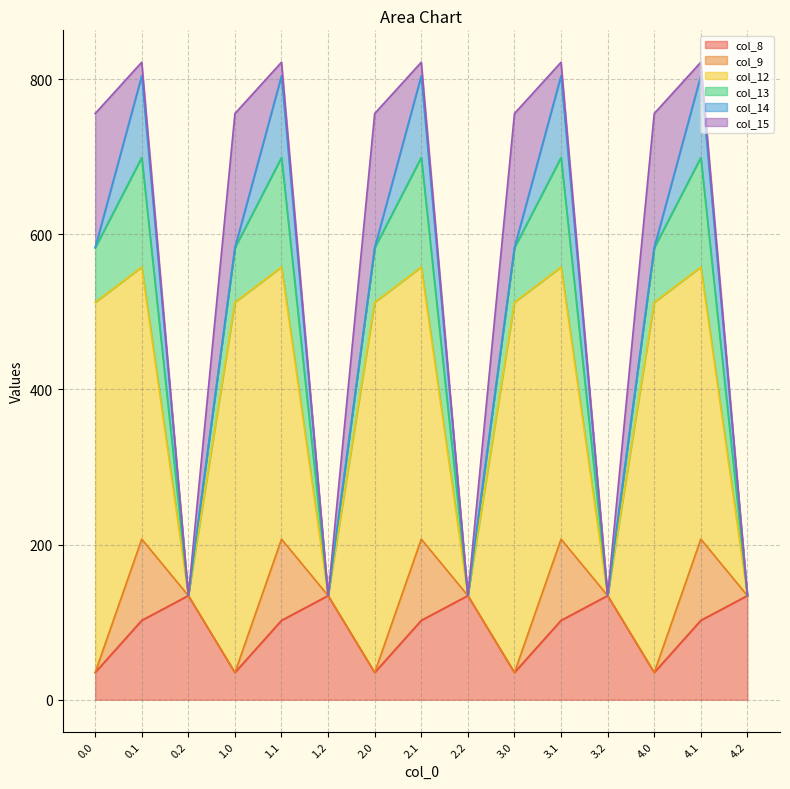

At which category does col_14 reach its first local valley?

0.2